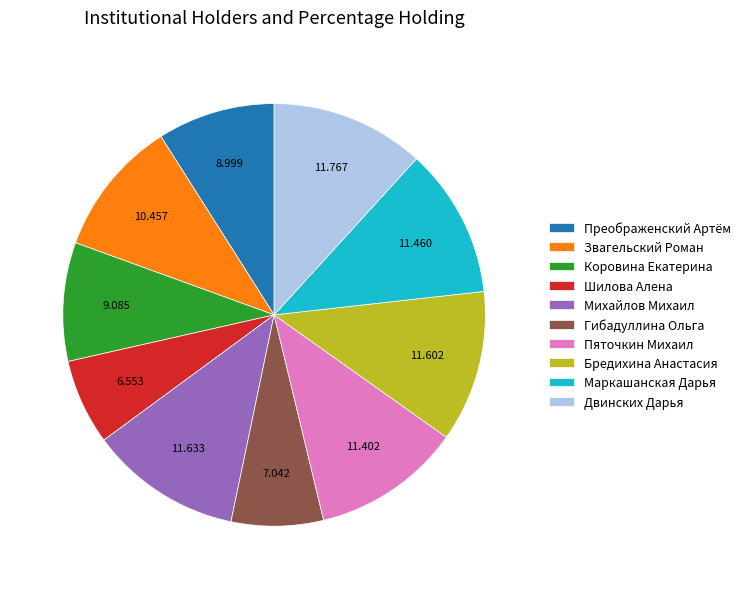

Is there any slice that represents more than half of the pie?

No